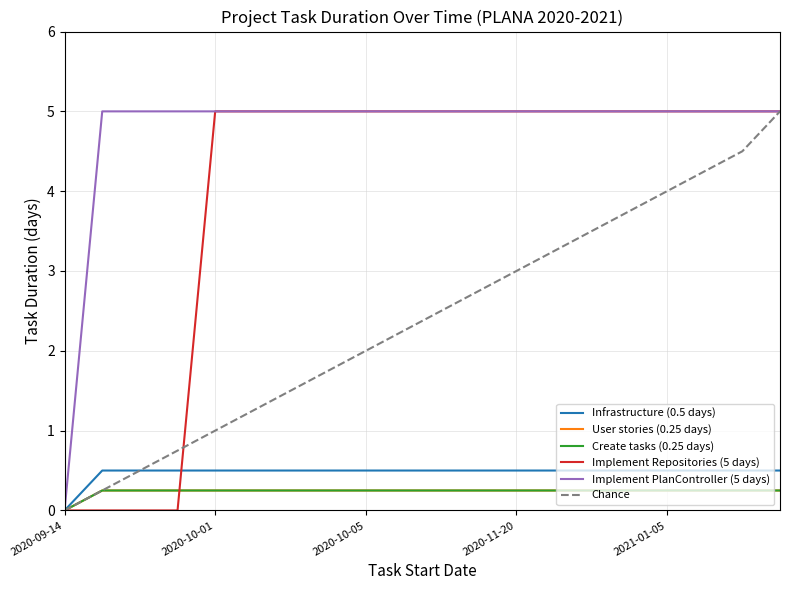

What is the difference between the second highest and minimum values in the Implement Repositories (5 days) series?

5.0